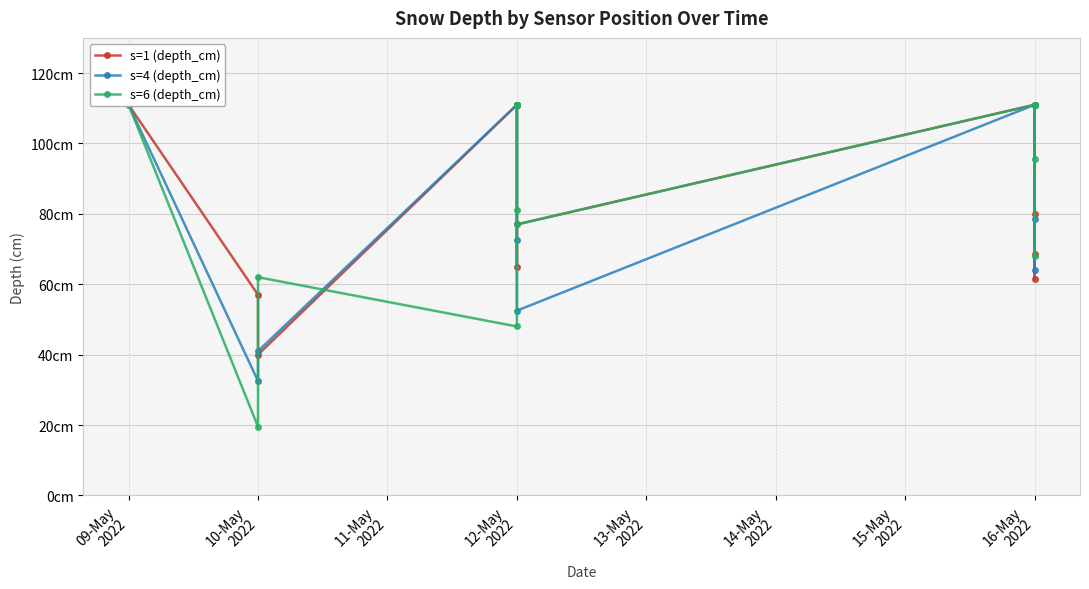

Between which two adjacent categories do s=6 (depth_cm) and s=4 (depth_cm) first intersect?

10-May 2022 and 10-May 2022